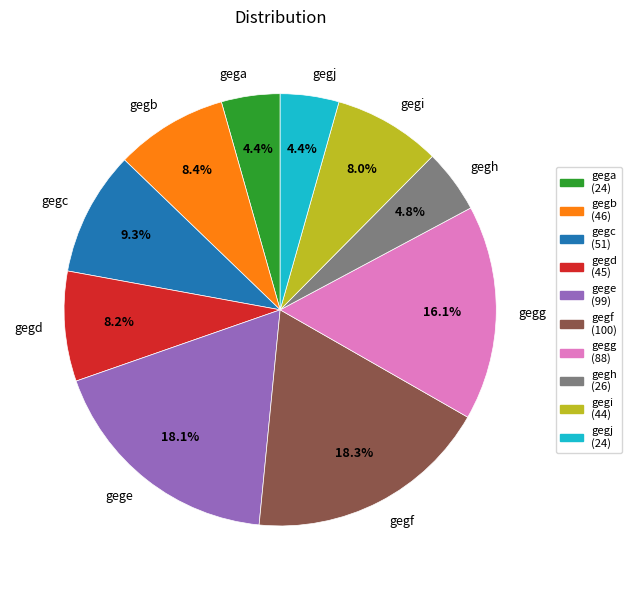

Is there any slice that represents more than half of the pie?

No